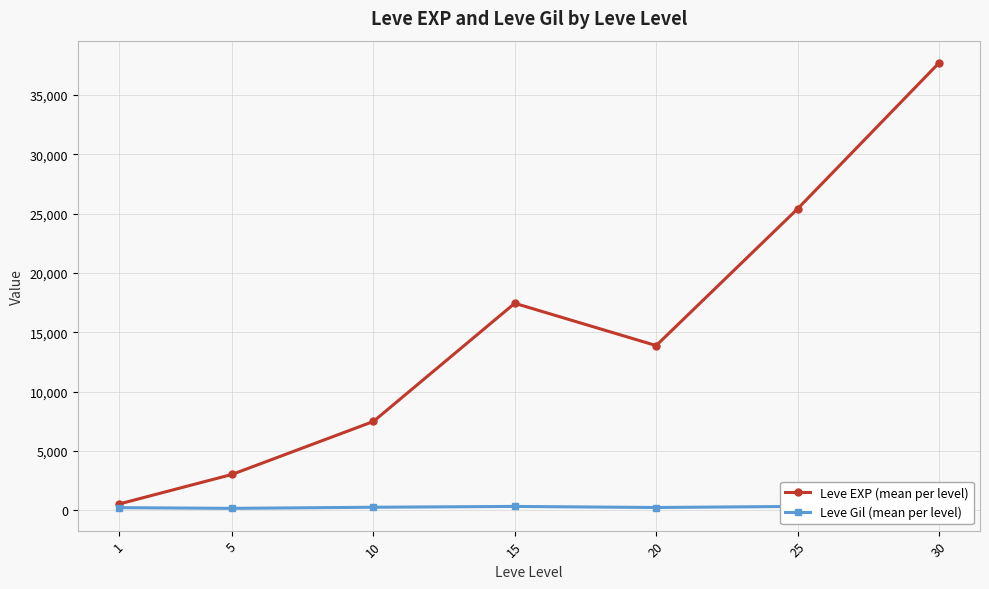

How many data points in Leve Gil (mean per level) are less than 242?

3